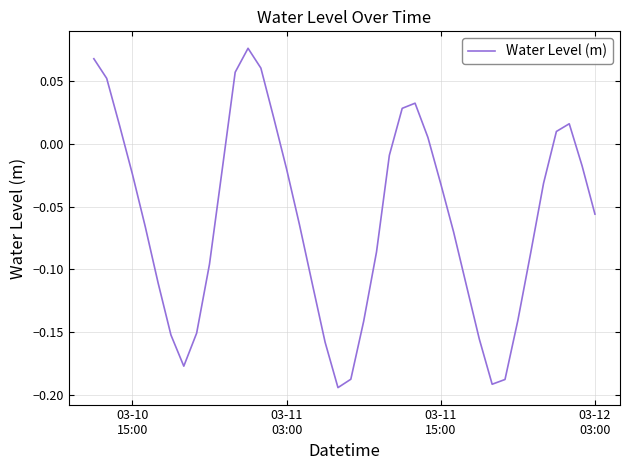

What is the difference between the maximum and minimum values?

0.3